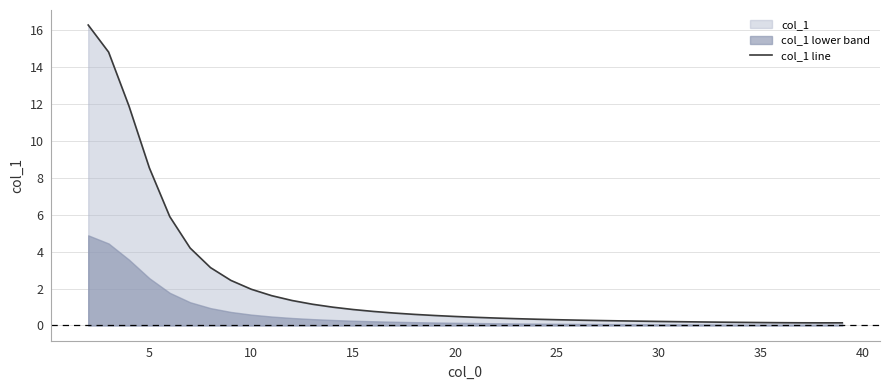

True or false: col_1 line has a value of 0.9 at 15.

True